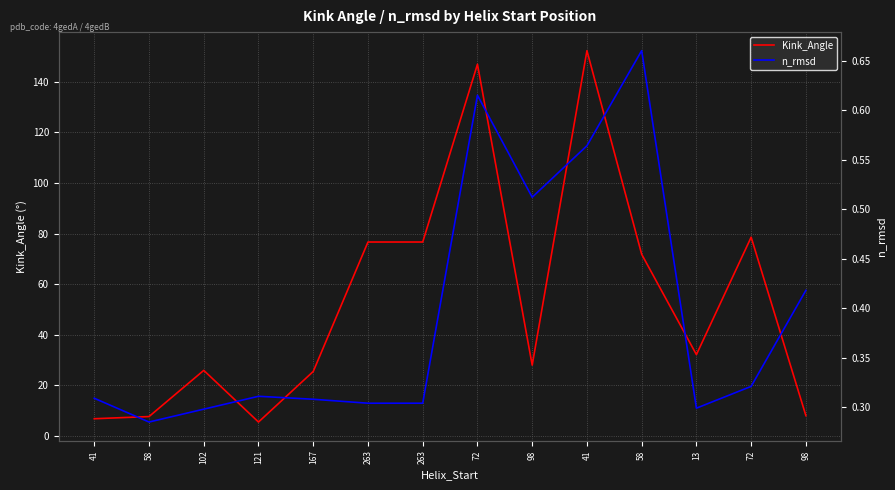

The value of Kink_Angle at 41 is 274.2. True or false?

False